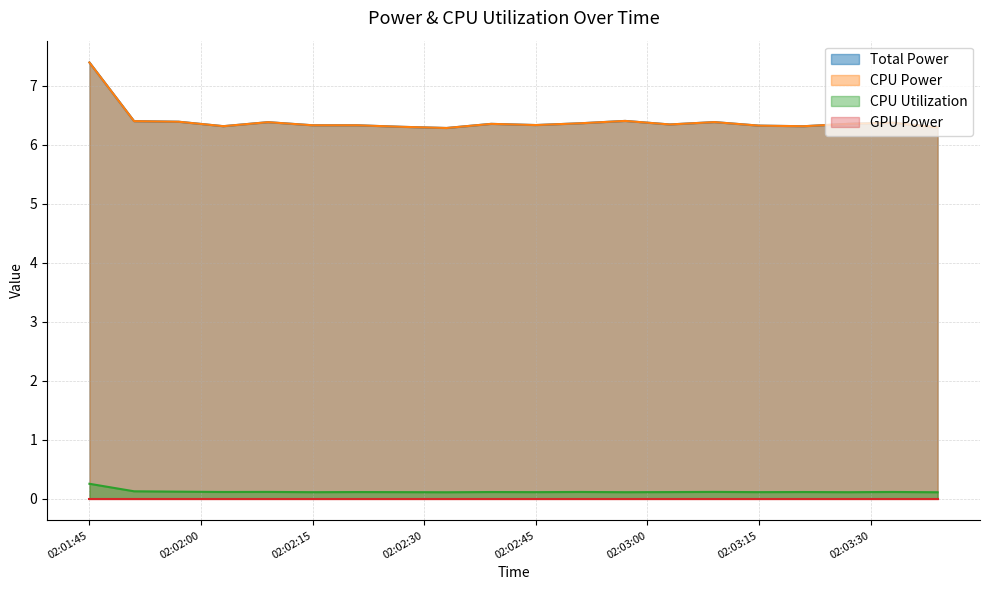

True or false: CPU Power has more than 0 points higher than both neighbors.

True